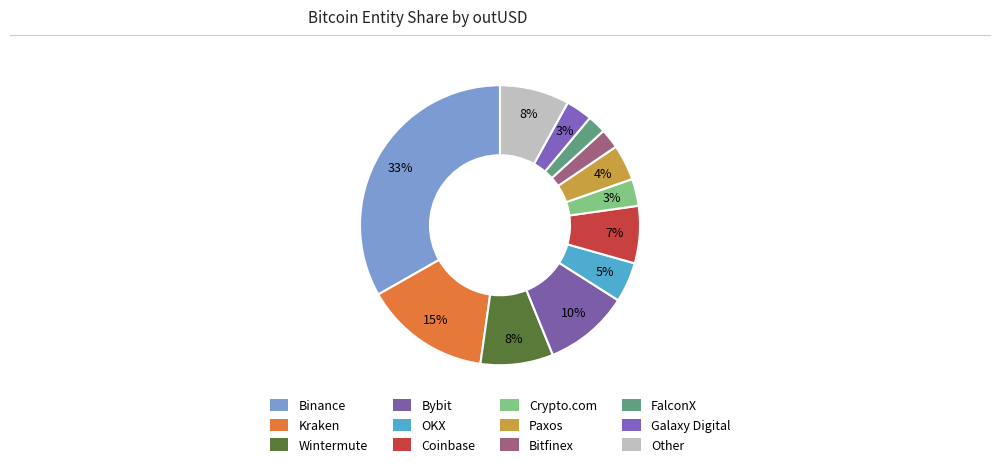

Count the number of slices in the pie.

12